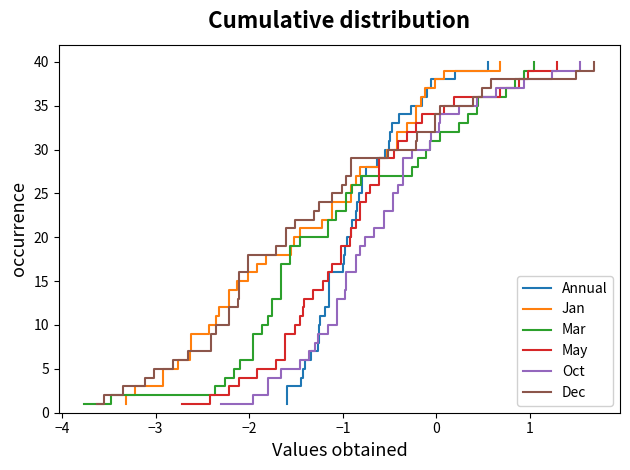

What is the sum of all Dec values?

820